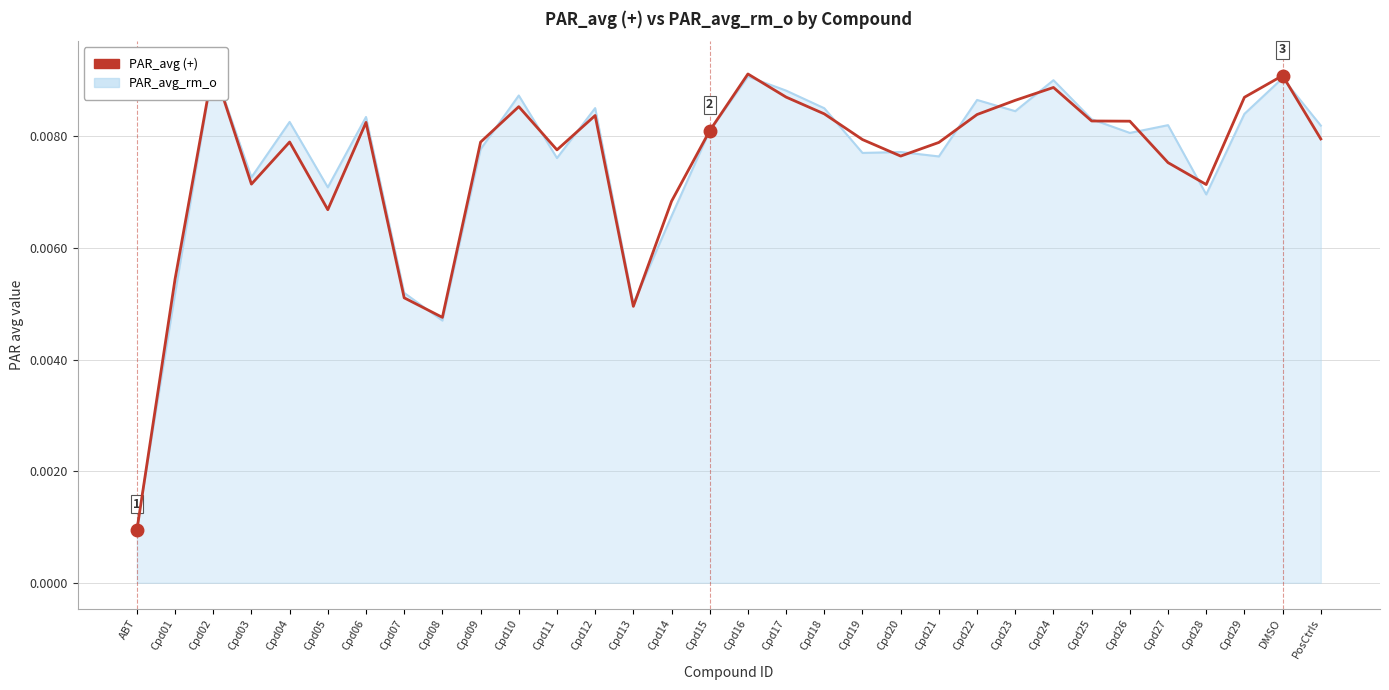

True or false: the data shows 0.0 at Cpd09.

True